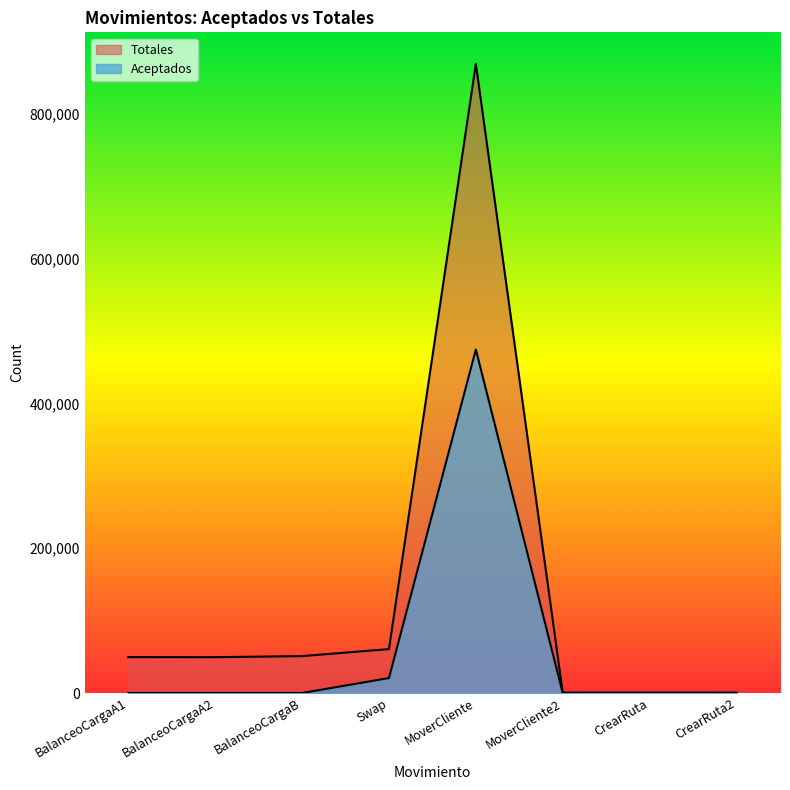

Does the chart display data point markers on the line(s)?

No